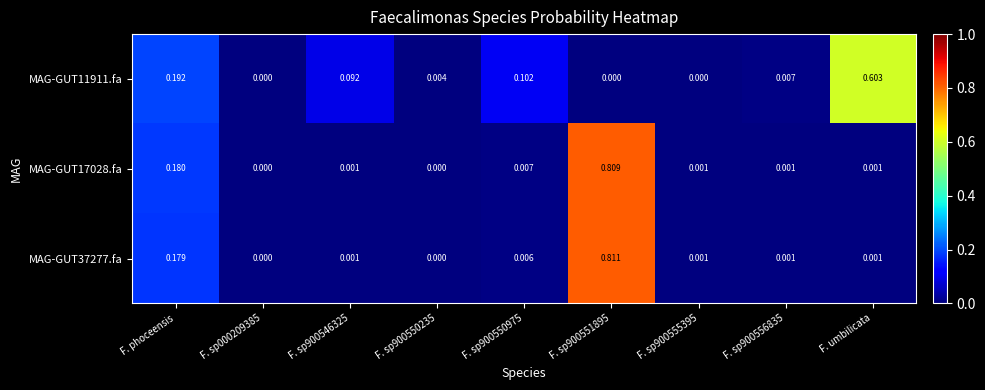

Is the value of MAG-GUT17028.fa at F. phoceensis greater than the value of MAG-GUT37277.fa at F. sp900556835?

Yes